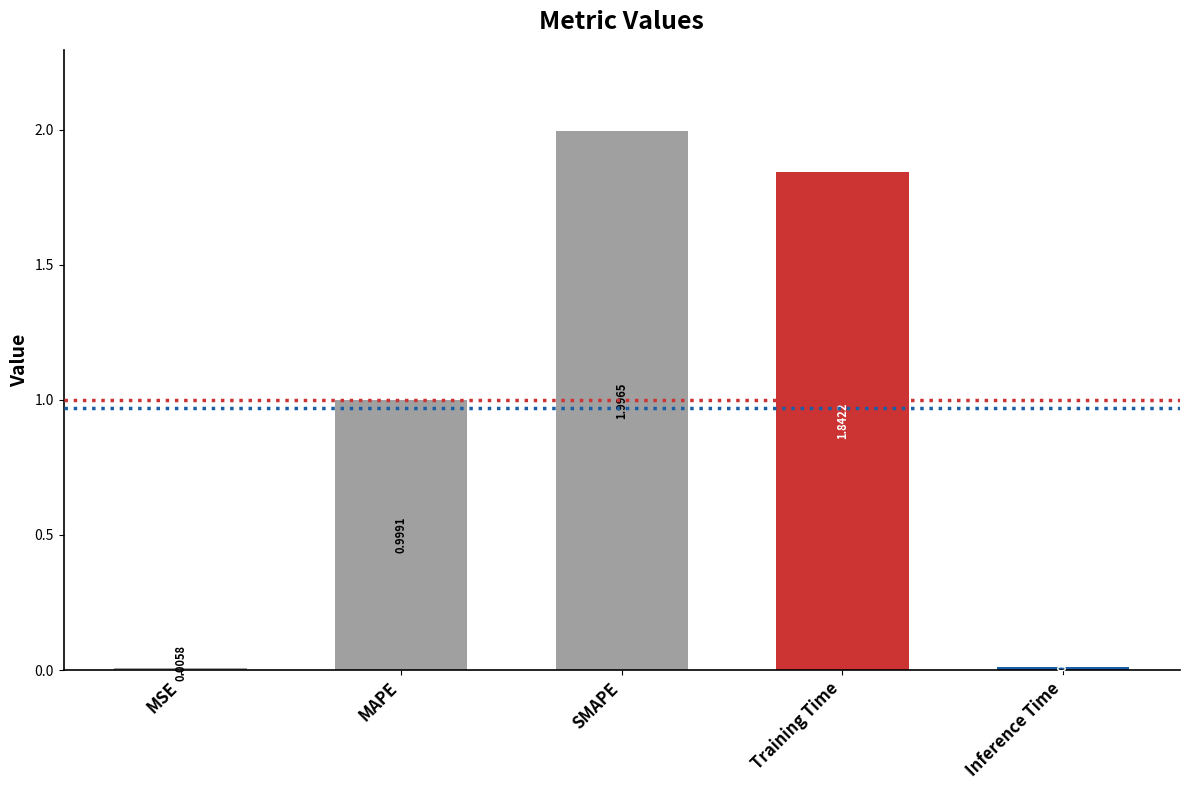

Which has a higher value, MAPE or Inference Time?

MAPE